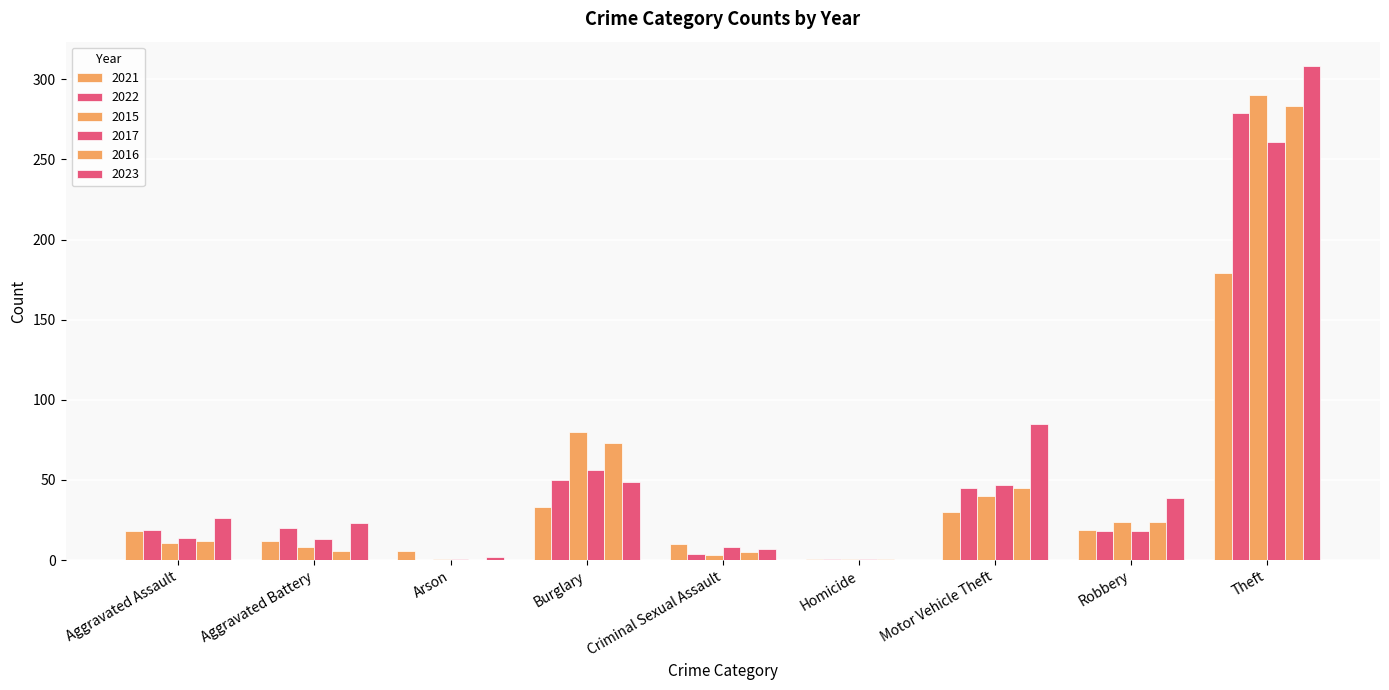

Count the number of categories in the chart.

9